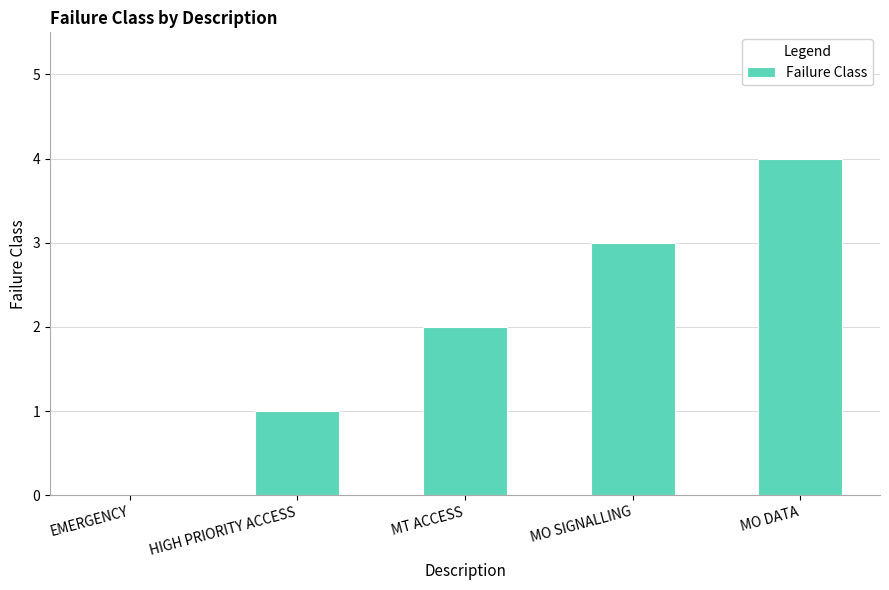

Is it true that the value at MO SIGNALLING is 1?

False